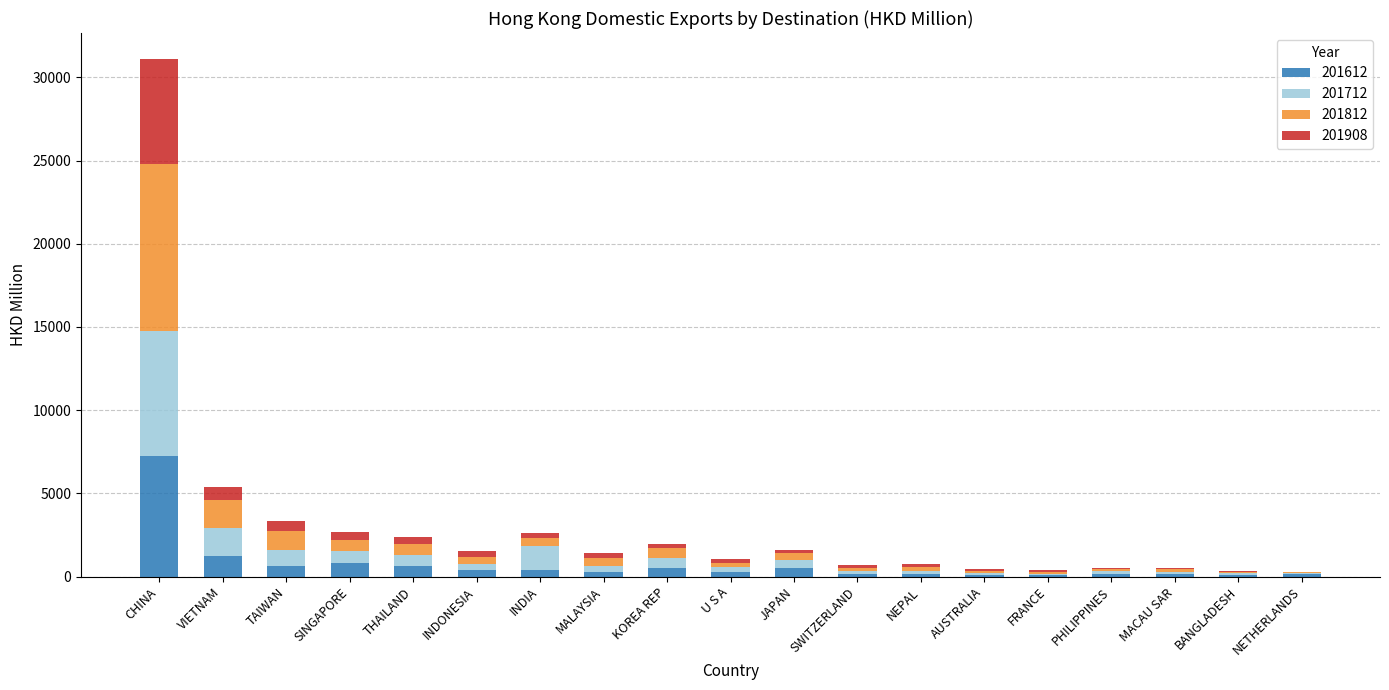

What is the sum of all 201612 values?

13968.4